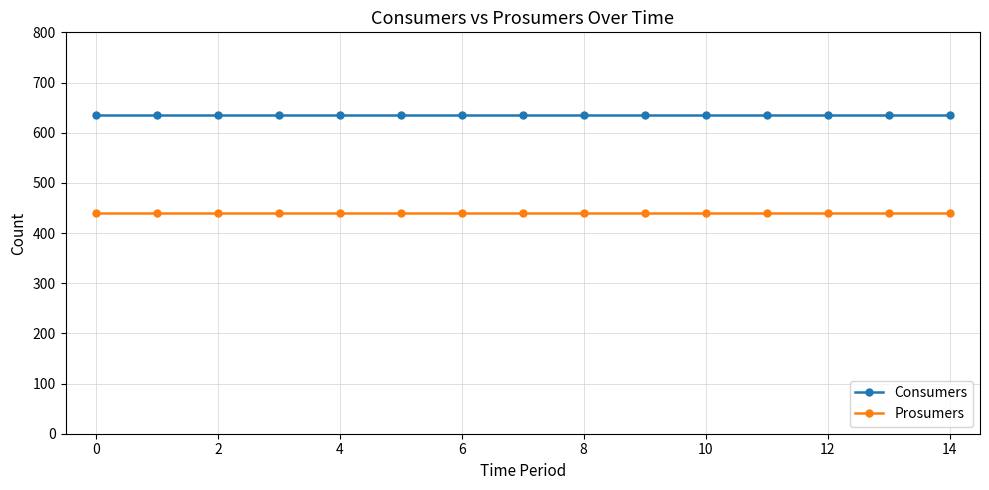

What is the average value of the Prosumers series?

440